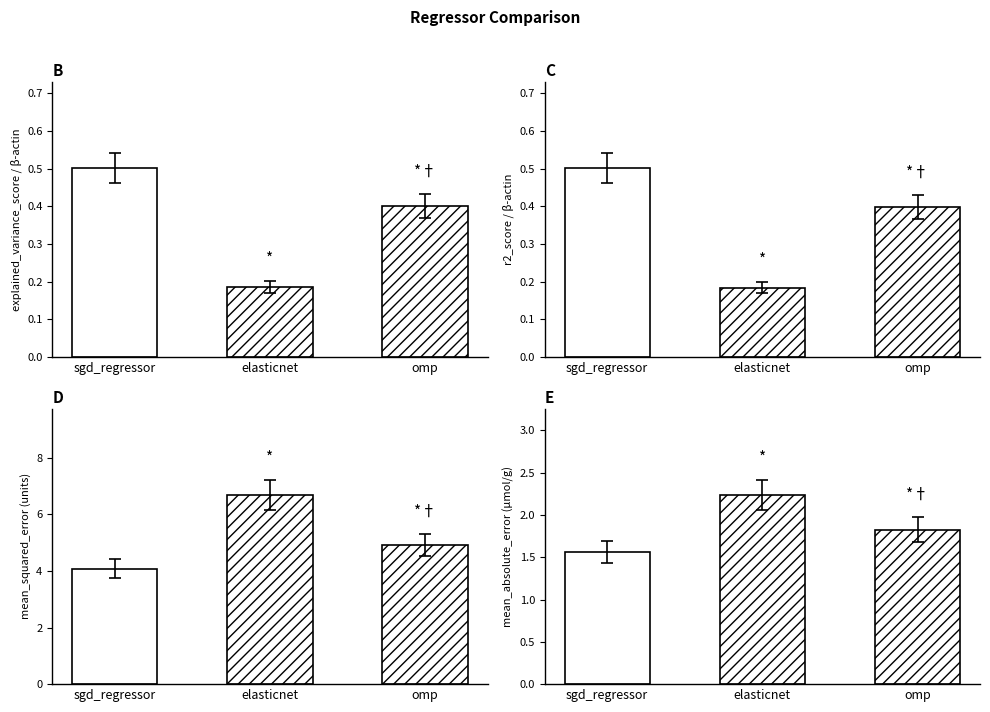

What is the total value across all series at sgd_regressor?

6.6